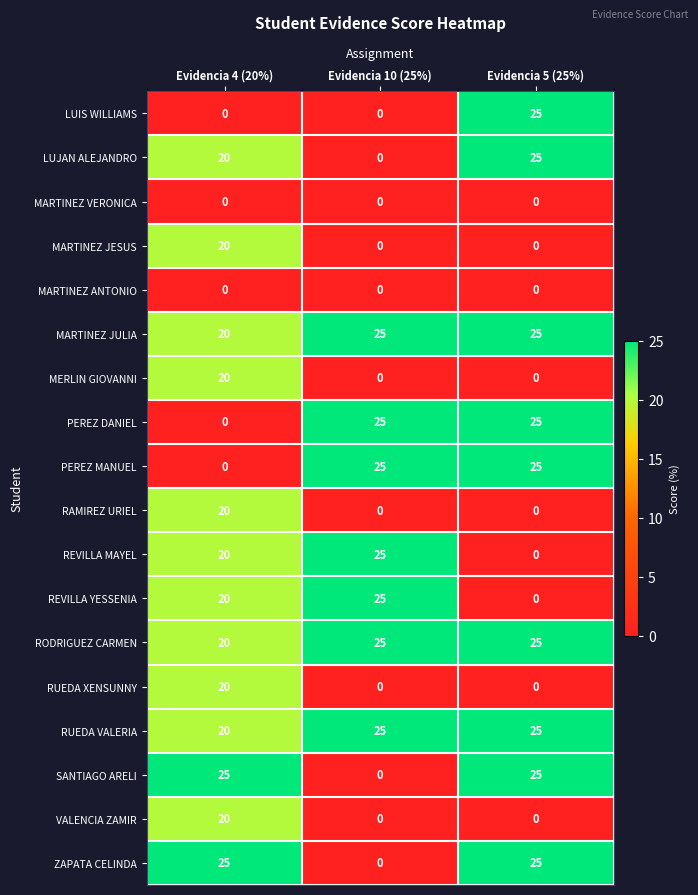

What is the spread (max minus min) of values at Evidencia 4 (20%)?

25